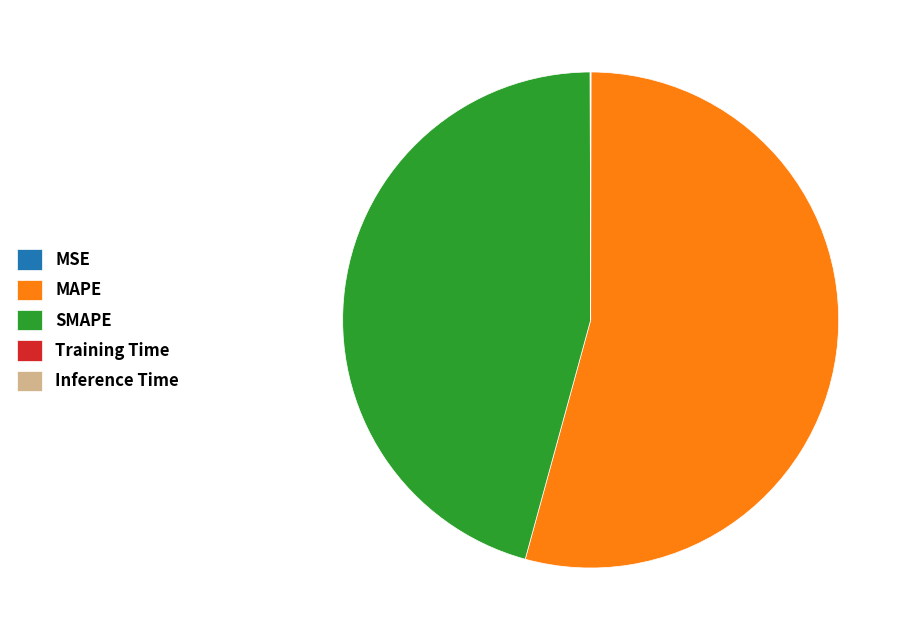

Is it true that MAPE is 54% of the pie?

True